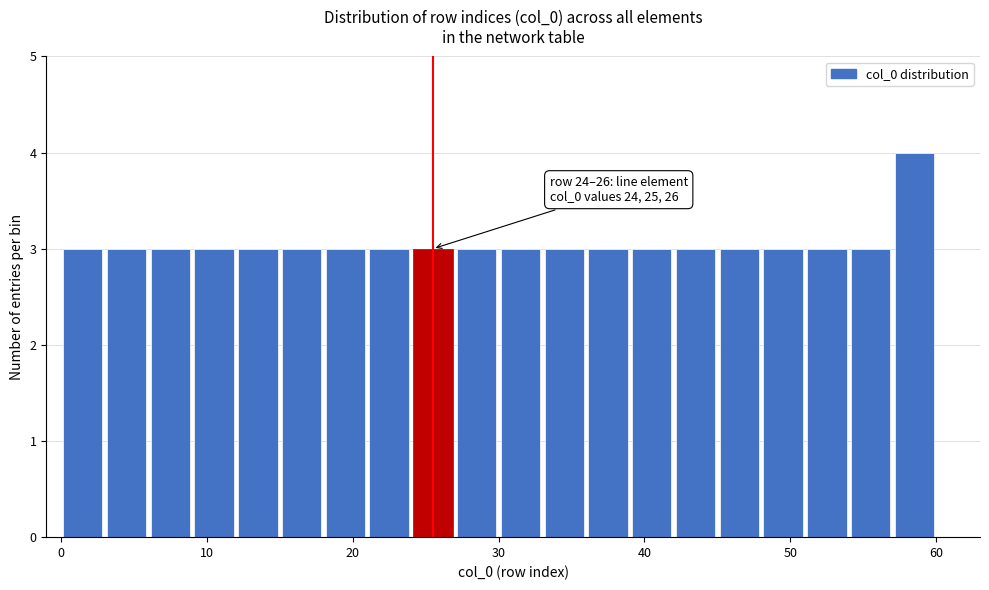

Read against the x-axis, roughly where is the centre of the tallest bar?

59